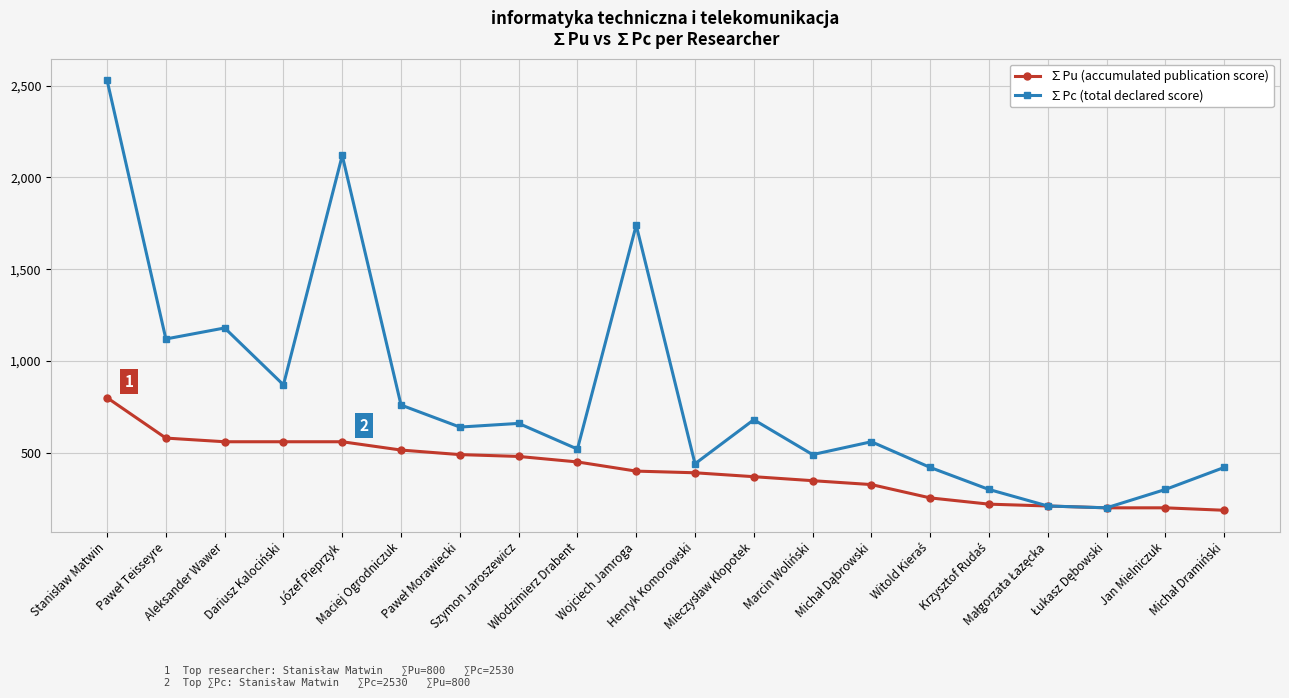

What is the label of the 5th point from the left?

Józef Pieprzyk